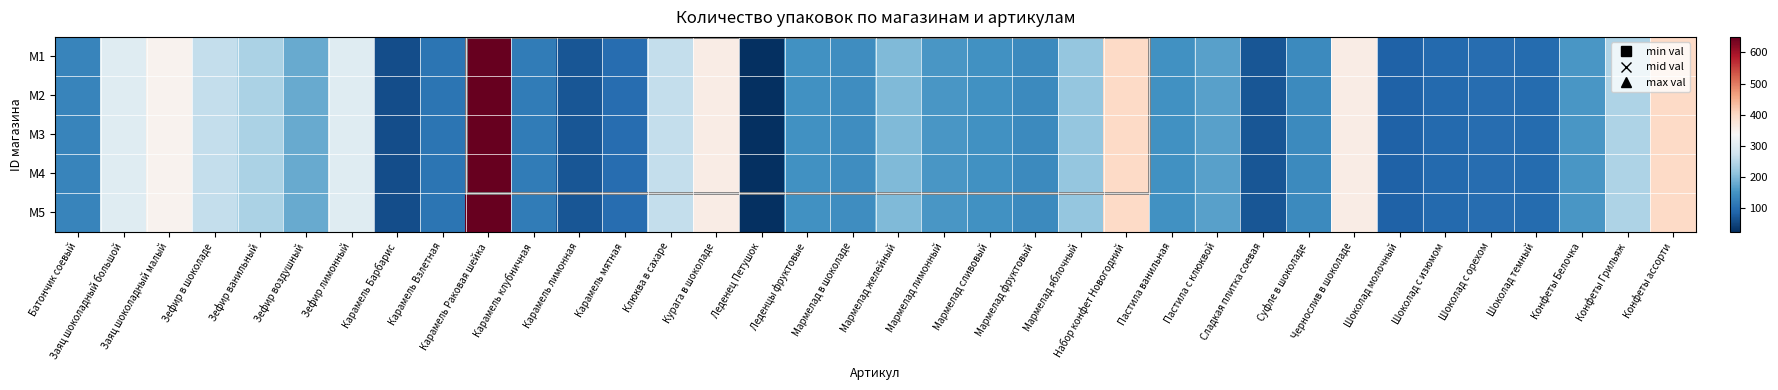

Rank the series by their maximum value, from highest to lowest.

M1, M2, M3, M4, M5